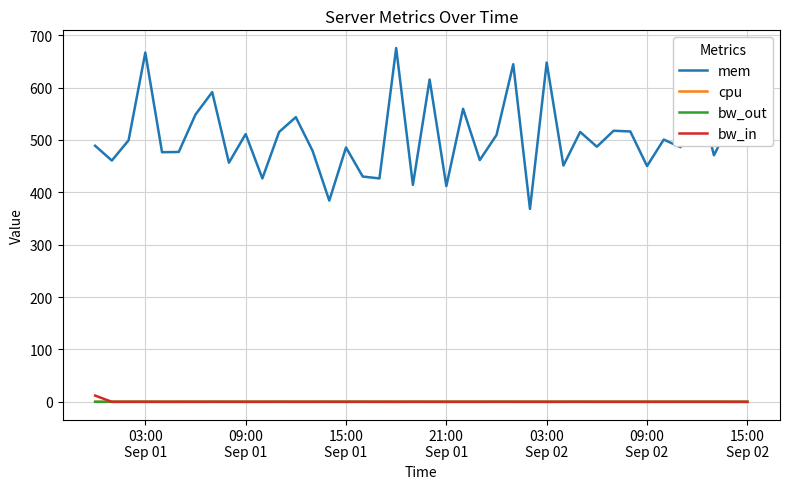

What is the lowest value of the mem series?

368.2